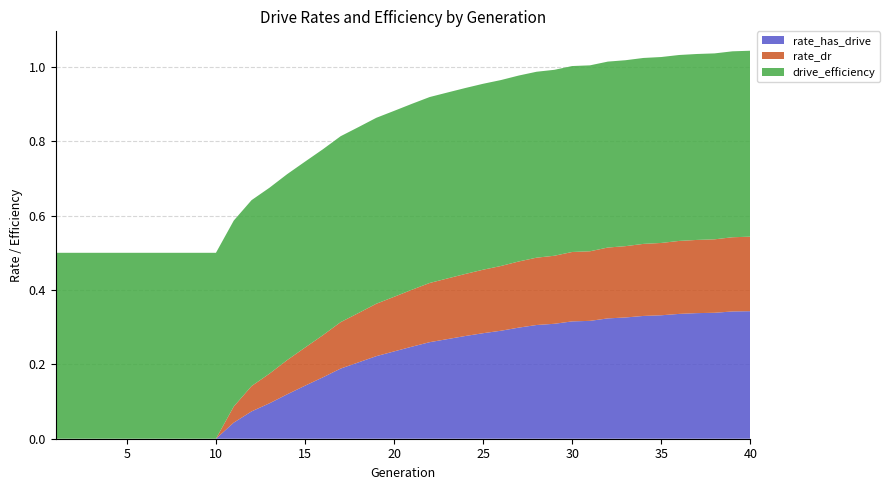

Reading left to right, what are all the values shown in this chart?

rate_has_drive: 1=0.0	2=0.0	3=0.0	4=0.0	5=0.0	6=0.0	7=0.0	8=0.0	9=0.0	10=0.0	11=0.0	12=0.1	13=0.1	14=0.1	15=0.1	16=0.2	17=0.2	18=0.2	19=0.2	20=0.2	21=0.2	22=0.3	23=0.3	24=0.3	25=0.3	26=0.3	27=0.3	28=0.3	29=0.3	30=0.3	31=0.3	32=0.3	33=0.3	34=0.3	35=0.3	36=0.3	37=0.3	38=0.3	39=0.3	40=0.3
rate_dr: 1=0.0	2=0.0	3=0.0	4=0.0	5=0.0	6=0.0	7=0.0	8=0.0	9=0.0	10=0.0	11=0.0	12=0.1	13=0.1	14=0.1	15=0.1	16=0.1	17=0.1	18=0.1	19=0.1	20=0.1	21=0.2	22=0.2	23=0.2	24=0.2	25=0.2	26=0.2	27=0.2	28=0.2	29=0.2	30=0.2	31=0.2	32=0.2	33=0.2	34=0.2	35=0.2	36=0.2	37=0.2	38=0.2	39=0.2	40=0.2
drive_efficiency: 1=0.5	2=0.5	3=0.5	4=0.5	5=0.5	6=0.5	7=0.5	8=0.5	9=0.5	10=0.5	11=0.5	12=0.5	13=0.5	14=0.5	15=0.5	16=0.5	17=0.5	18=0.5	19=0.5	20=0.5	21=0.5	22=0.5	23=0.5	24=0.5	25=0.5	26=0.5	27=0.5	28=0.5	29=0.5	30=0.5	31=0.5	32=0.5	33=0.5	34=0.5	35=0.5	36=0.5	37=0.5	38=0.5	39=0.5	40=0.5